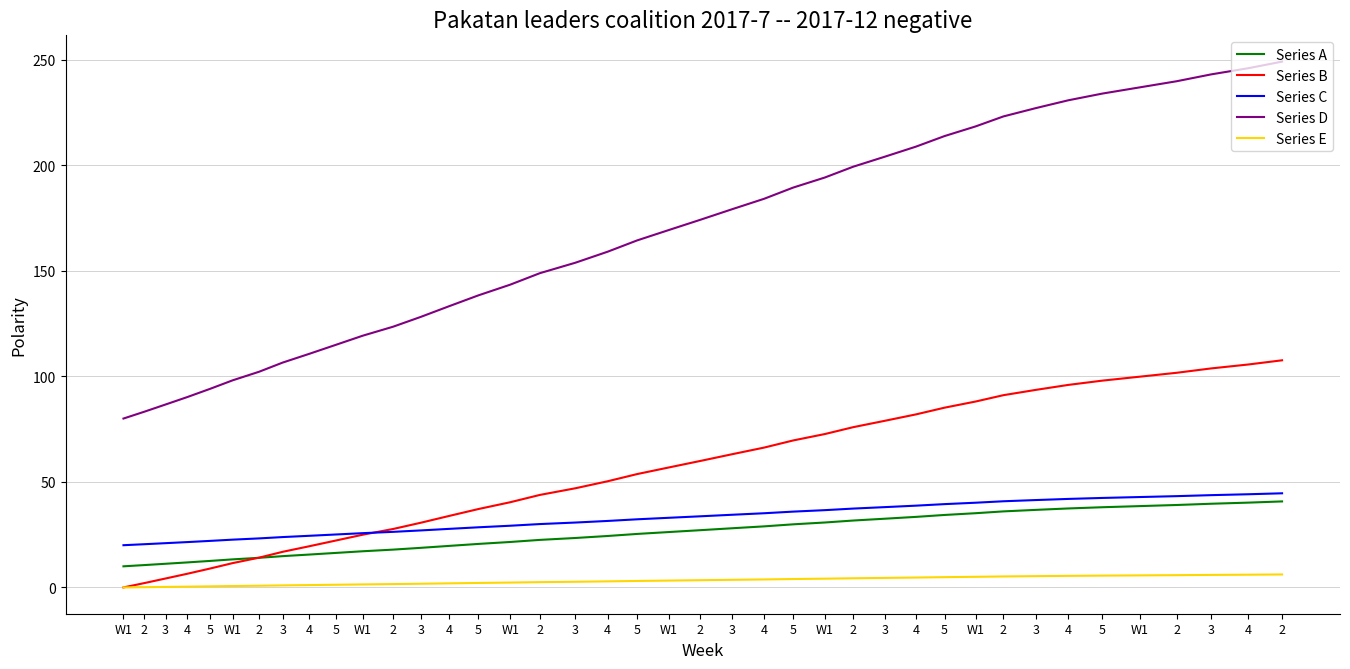

Which category has the highest value in the Series C series?

2